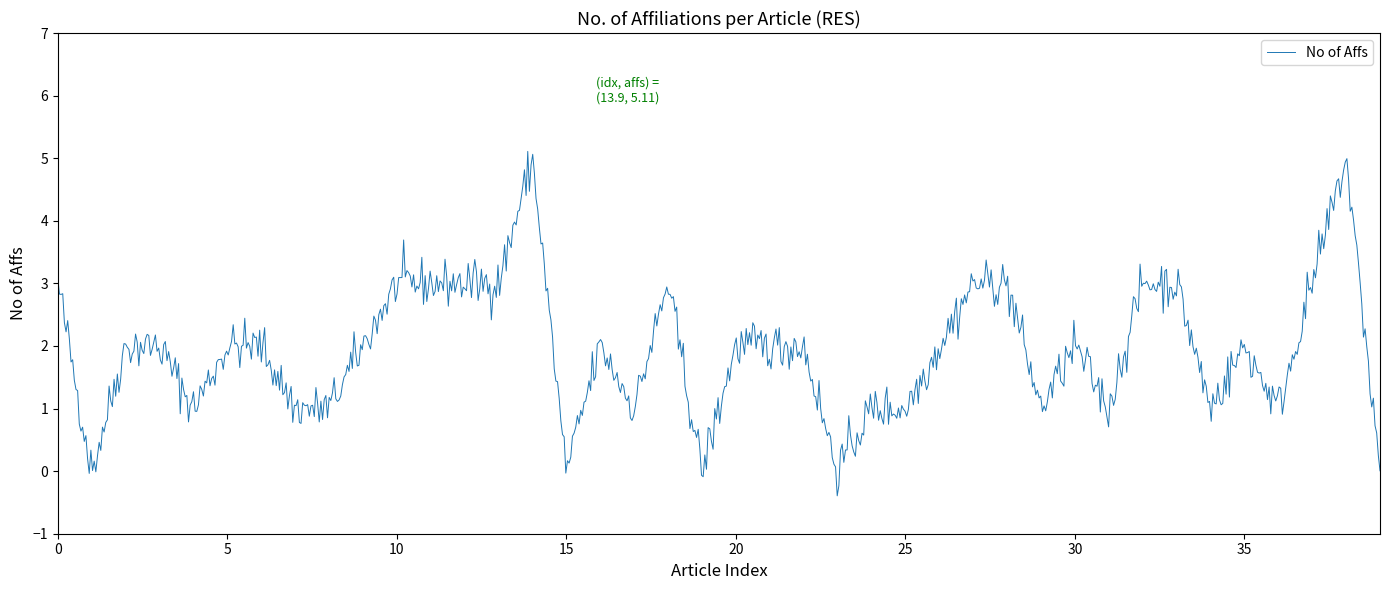

What is the minimum value shown in the chart?

-0.4